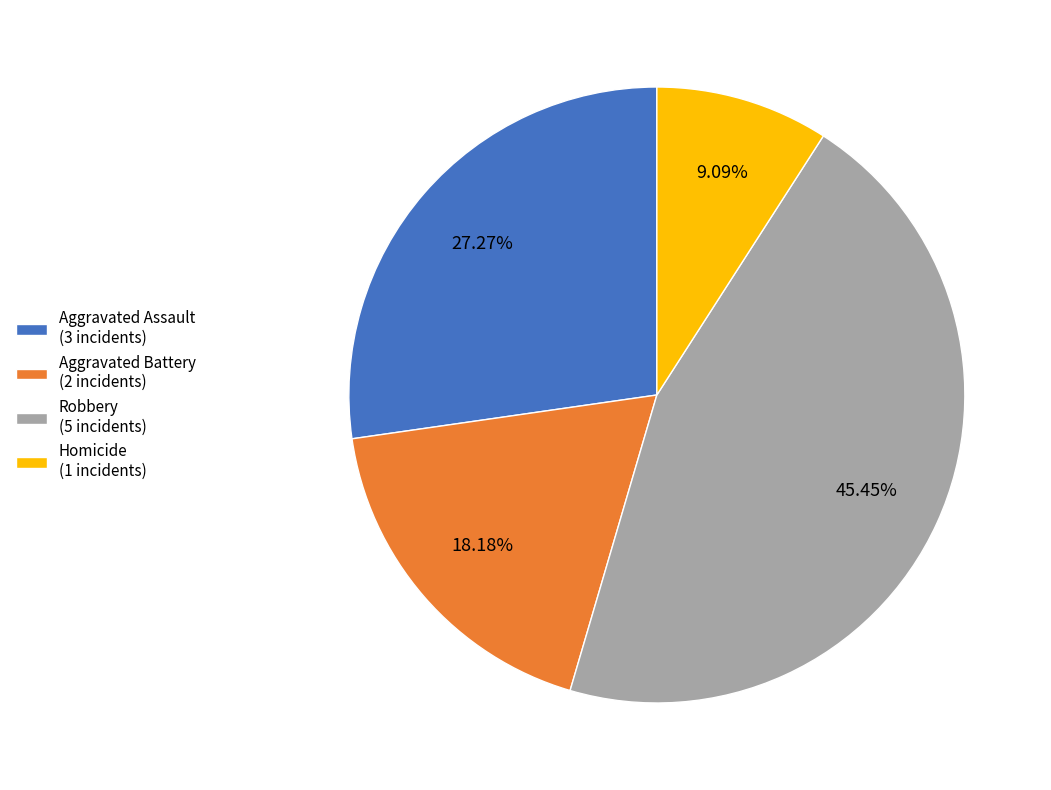

Is it true that Aggravated Battery is 18% of the pie?

True